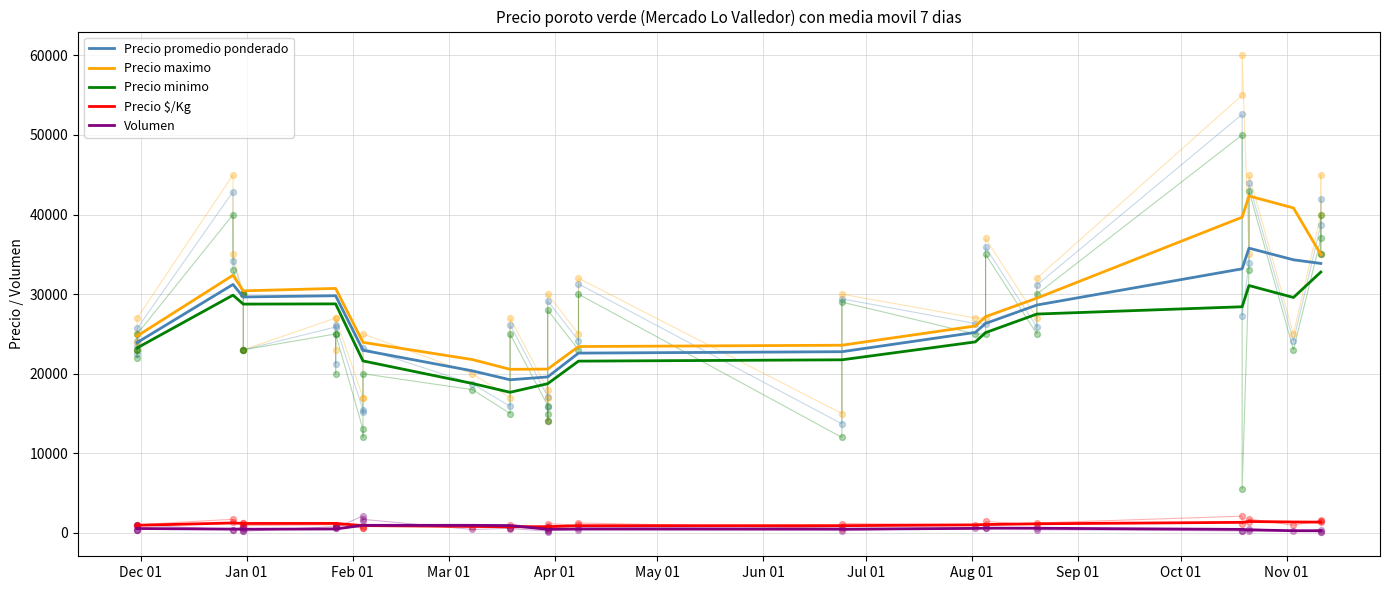

At how many categories does at least one series exceed 16770?

17